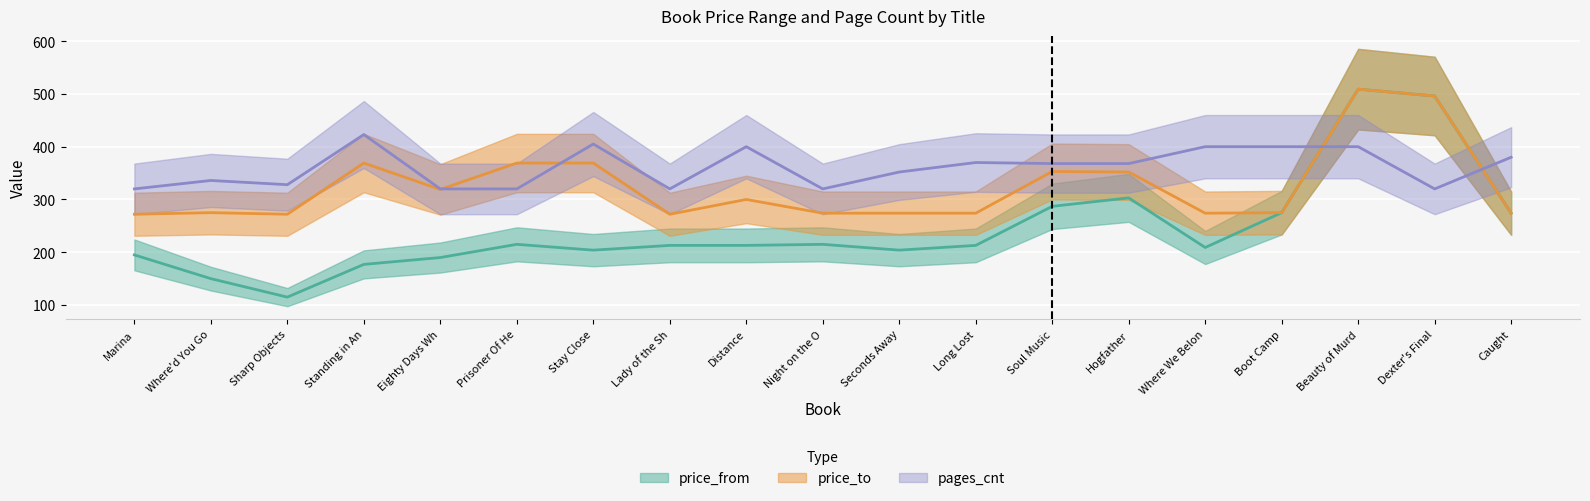

Rank the series at Distance from highest to lowest value.

pages_cnt, price_to, price_from